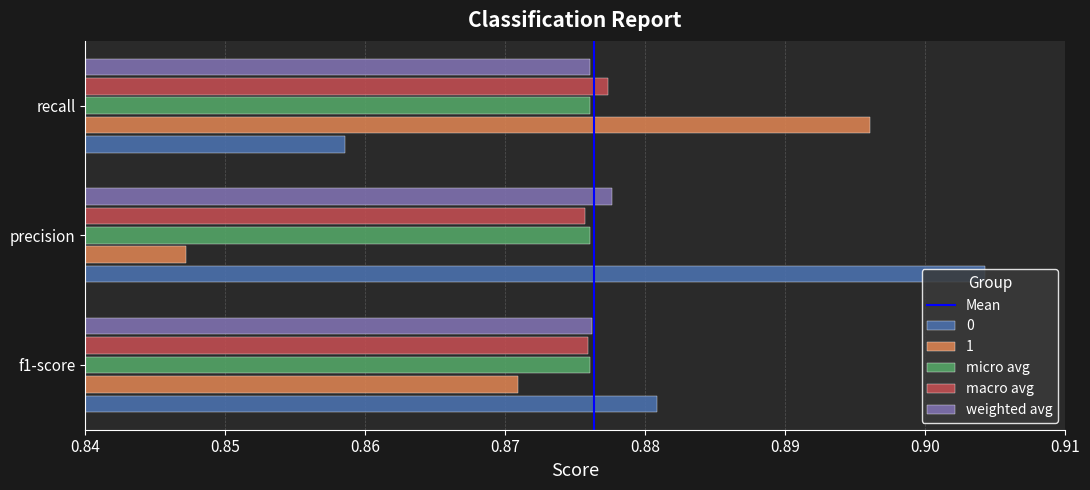

Which category has the lowest value across all series?

precision